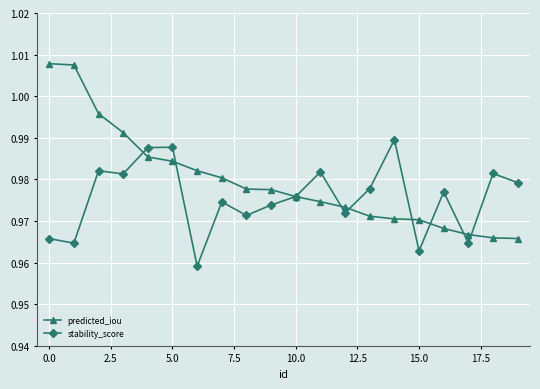

At how many categories does at least one series exceed 0?

20